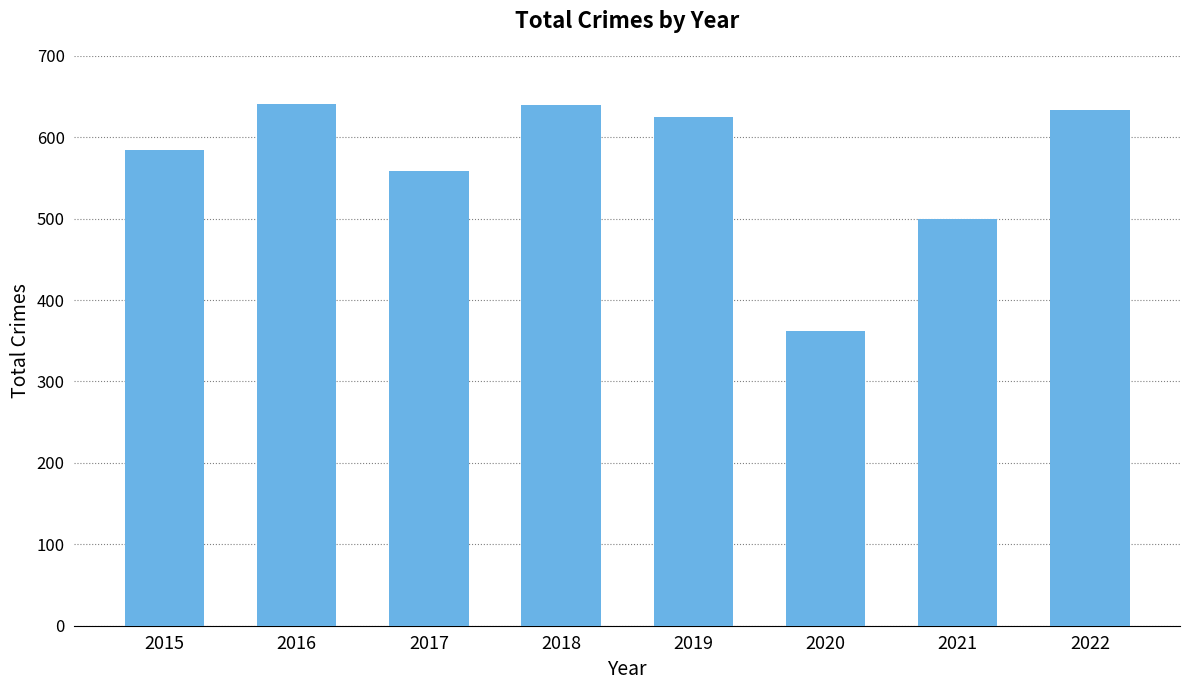

What is the sum of the values at 2019 and 2022?

1259